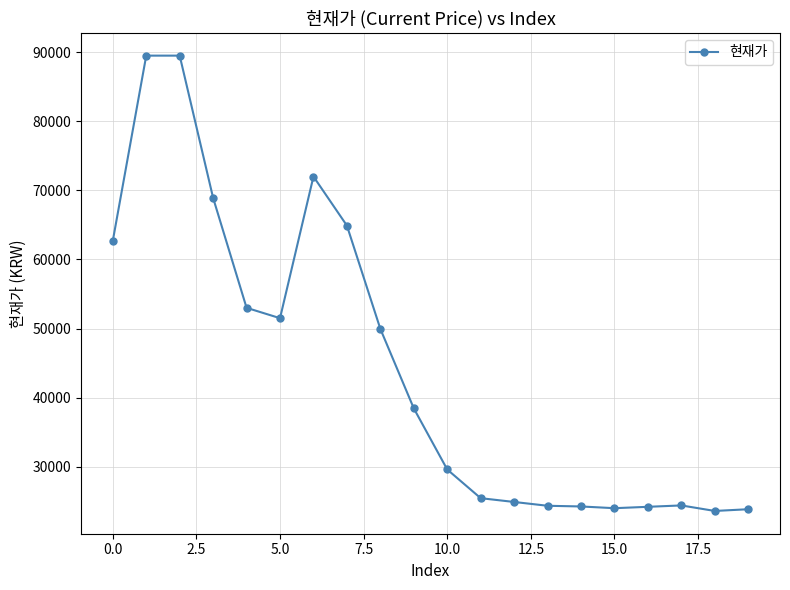

True or false: there are more than 1 points higher than both neighbors.

True